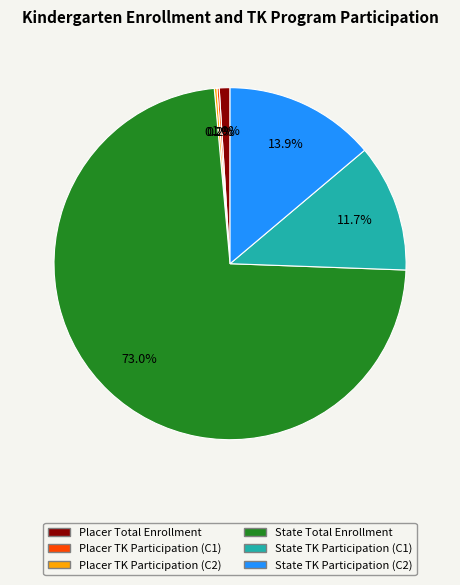

Is there any slice that represents more than half of the pie?

Yes